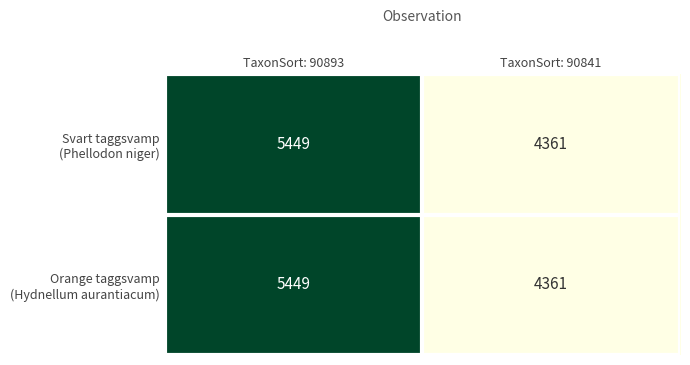

At which category does the chart reach its minimum across all series?

TaxonSort: 90841